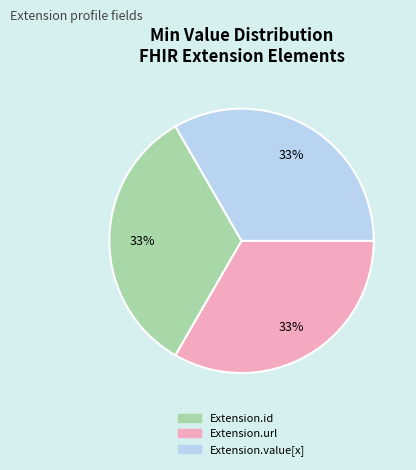

To the nearest percent, what is the average slice percentage?

33%